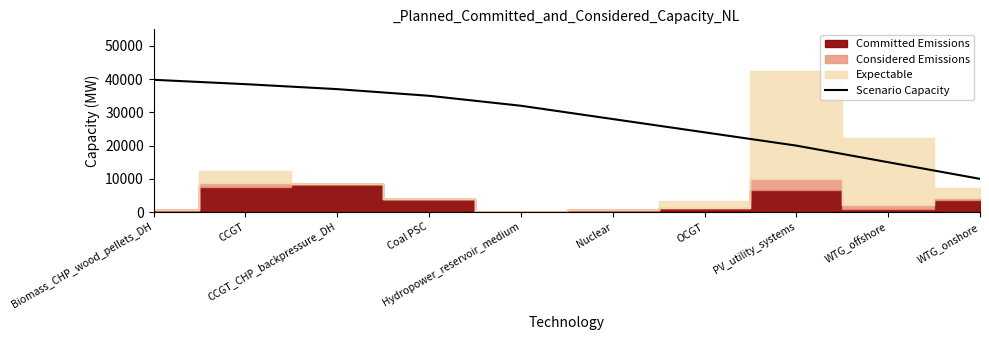

What is the label of the 9th point from the left?

WTG_offshore